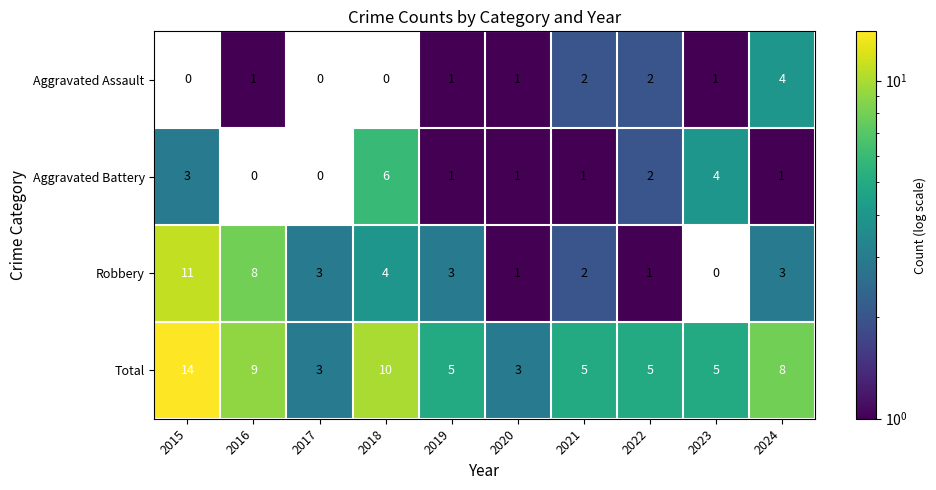

What value does the Total series have at 2020?

3